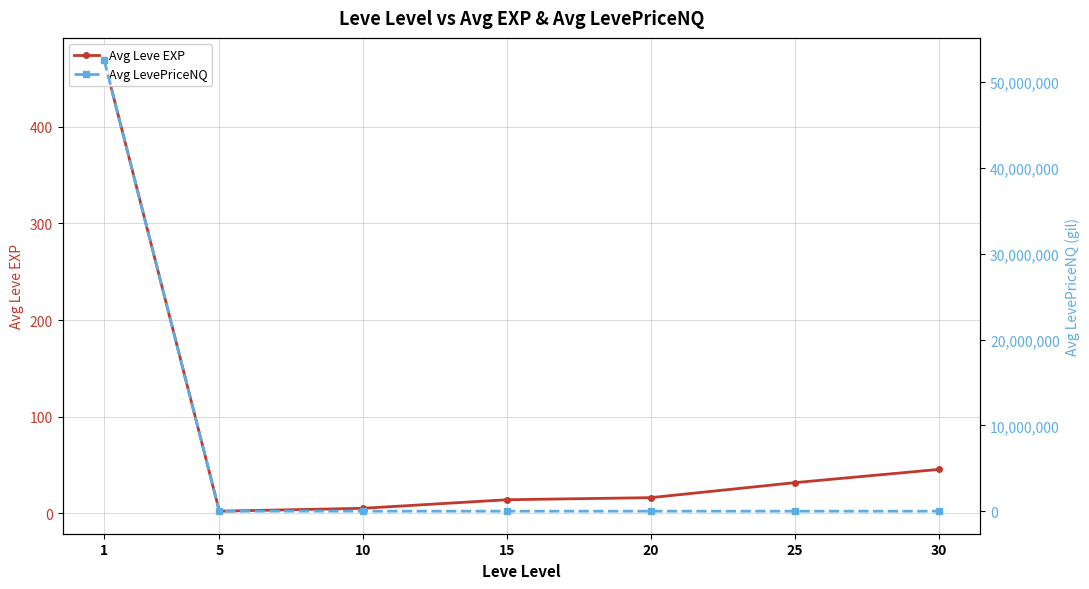

Reading right to left, list all the values displayed in this chart.

Avg Leve EXP: 30=45.5	25=31.8	20=16.3	15=14.2	10=5.3	5=2.3	1=468.5
Avg LevePriceNQ: 30=2558.1	25=1199.5	20=3000.0	15=1208.0	10=808.7	5=5860.8	1=52522358.5